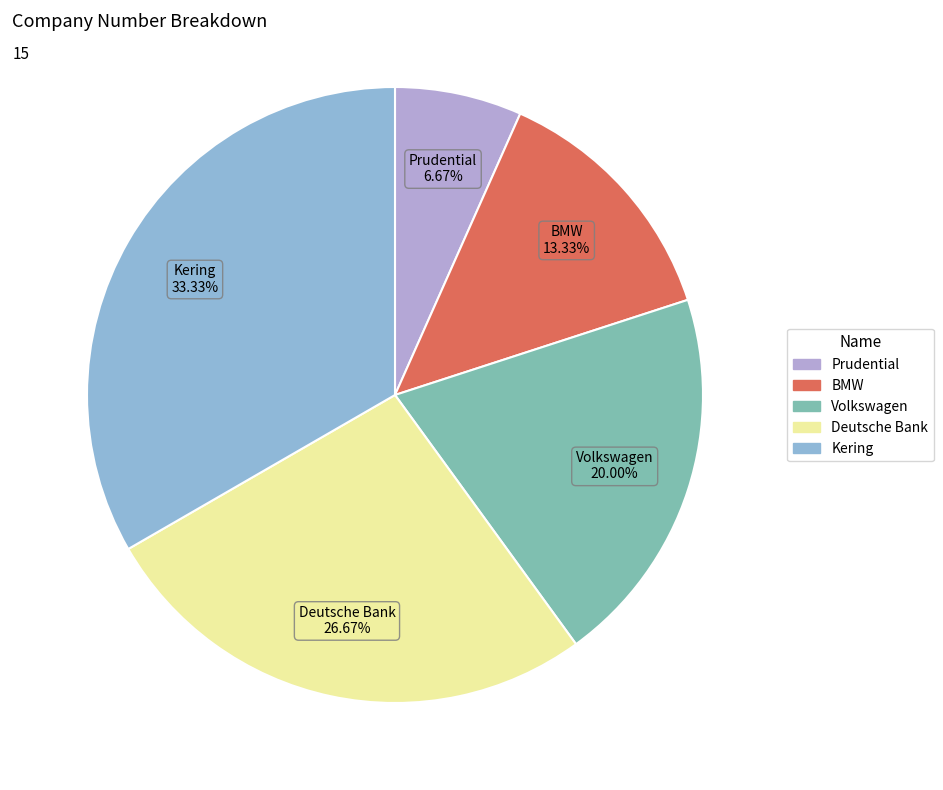

To the nearest percent, what portion does Kering represent?

33%